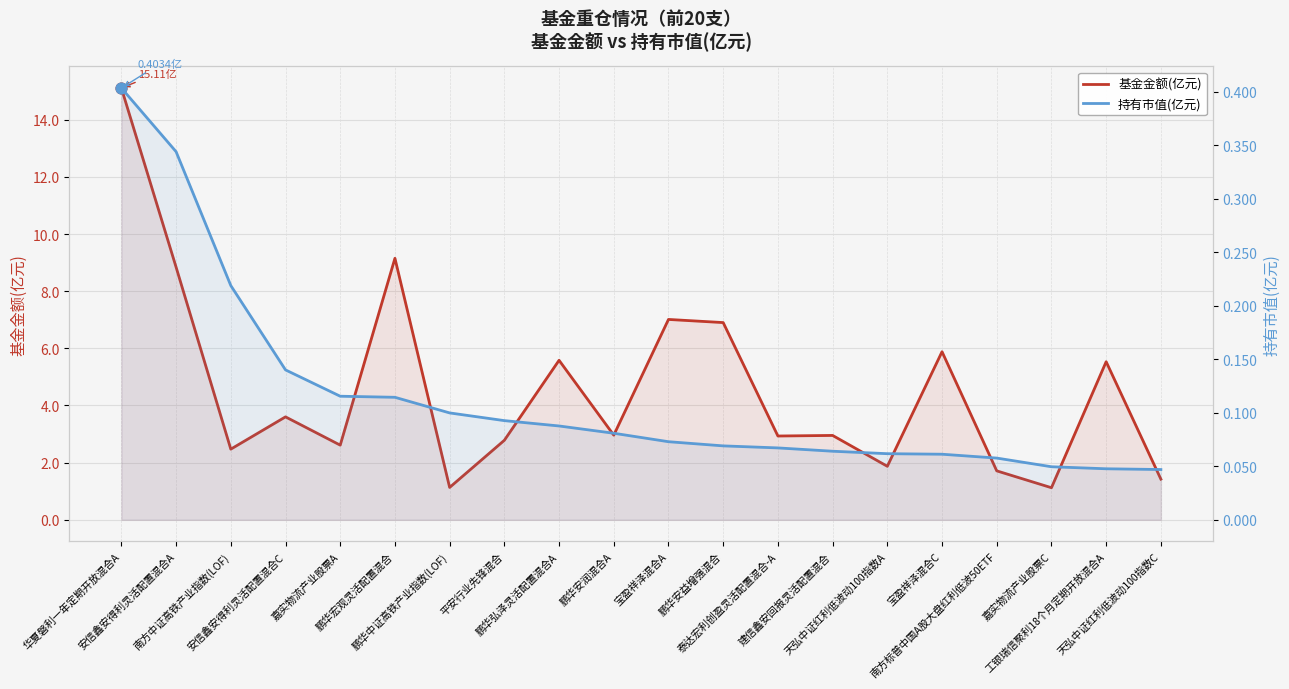

Which series has the widest spread of Y values?

基金金额(亿元)